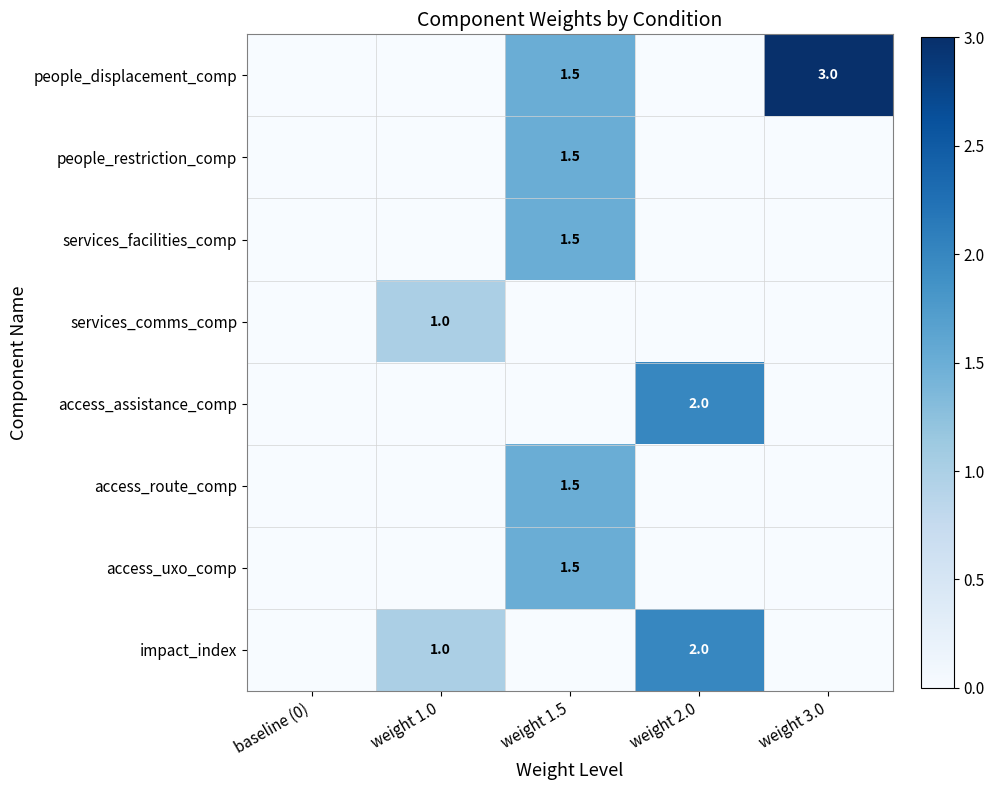

What is the sum of the impact_index values at weight 1.0 and weight 2.0?

3.0